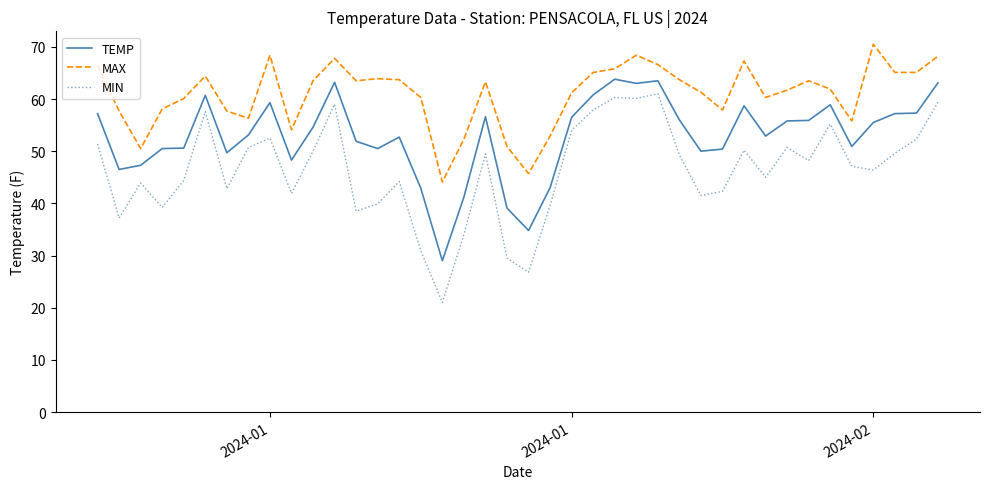

True or false: TEMP and MIN intersect in this chart.

False